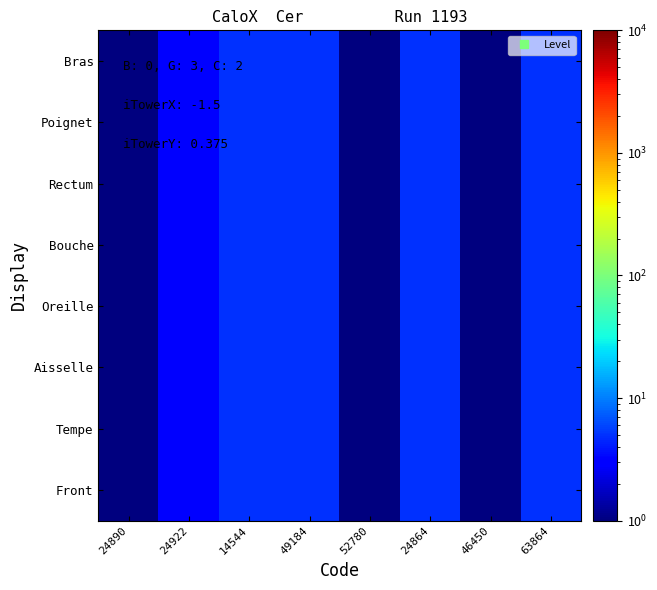

Rank the series at 49184 from highest to lowest value.

Bras, Poignet, Rectum, Bouche, Oreille, Aisselle, Tempe, Front